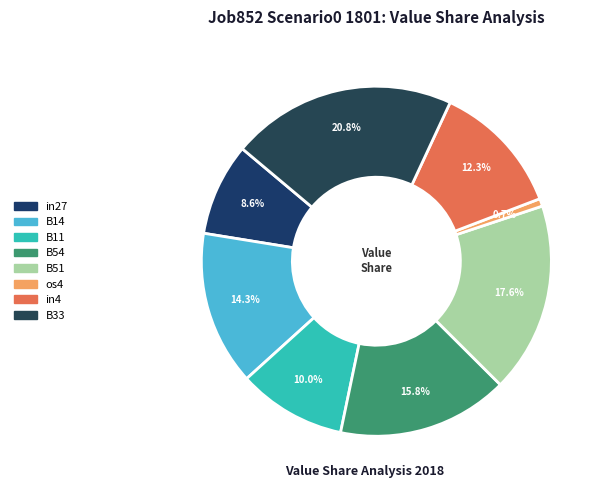

How many segments does this pie chart have?

8